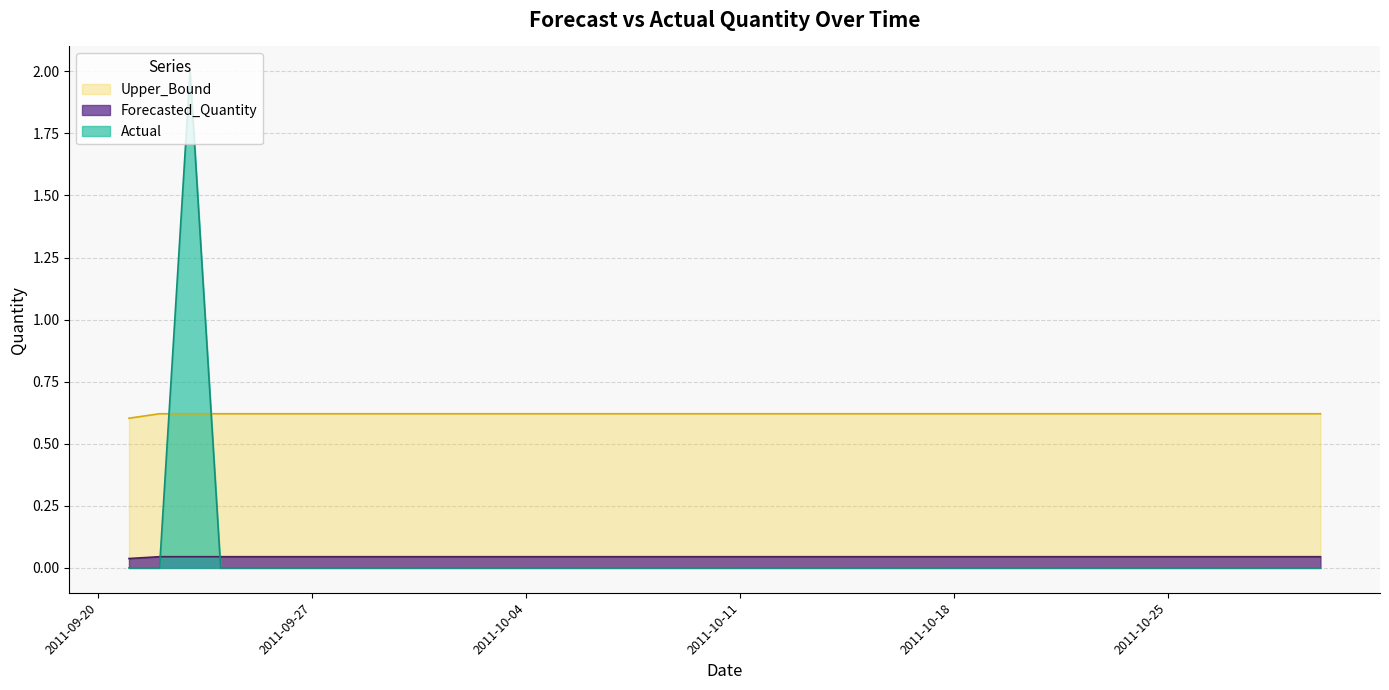

What is the sum of all Forecasted_Quantity values?

1.8